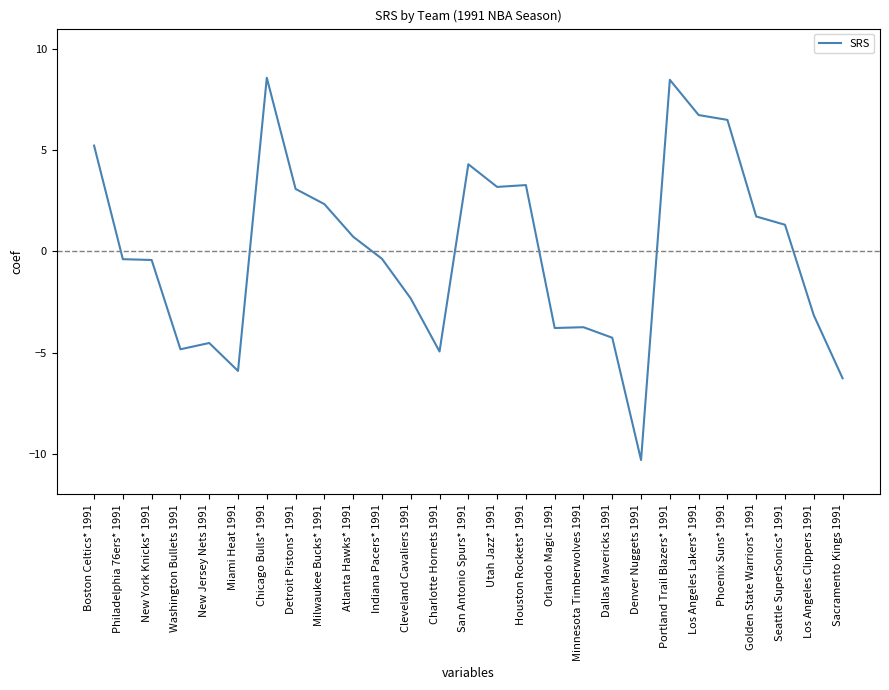

What position from the left is Sacramento Kings 1991?

27